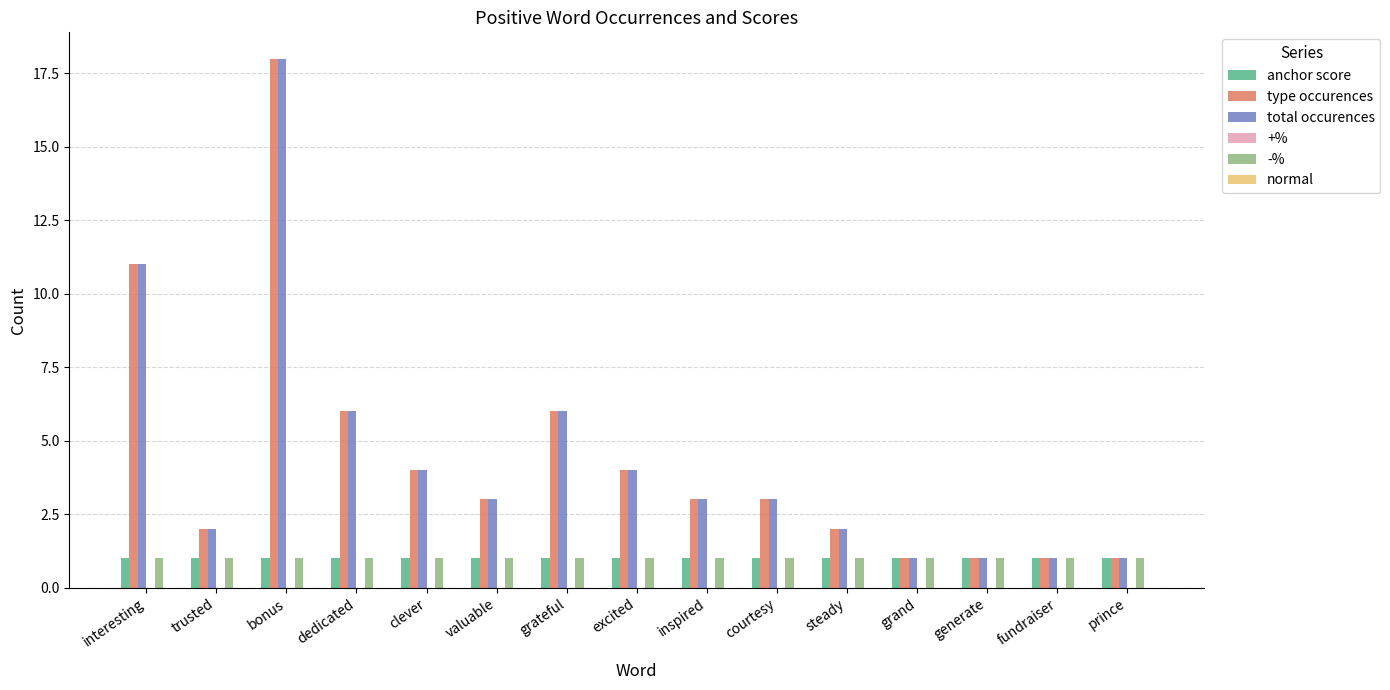

At which label is total occurences closest to 9?

interesting